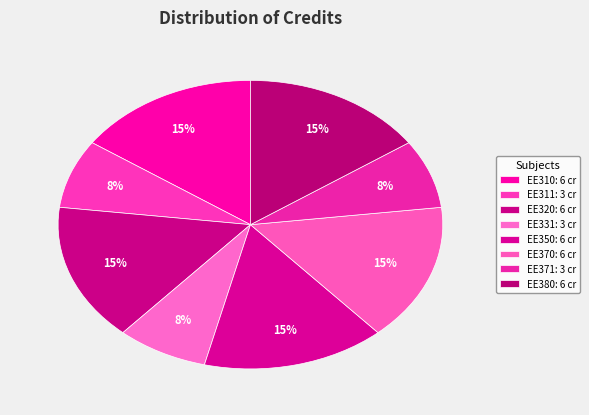

How many slices are in this pie chart?

8